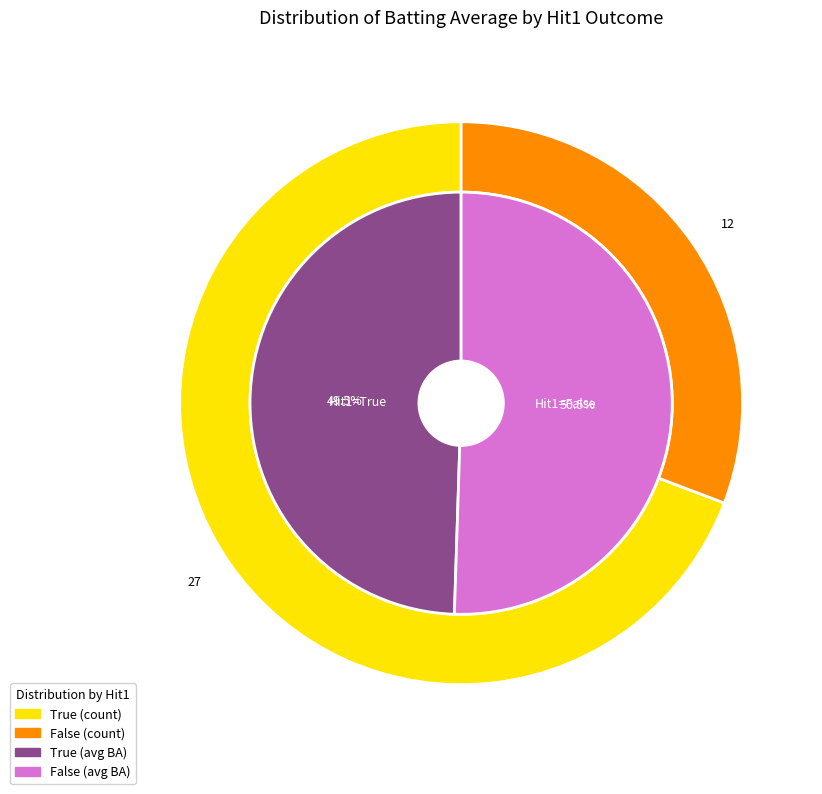

Which slice is the smallest?

False